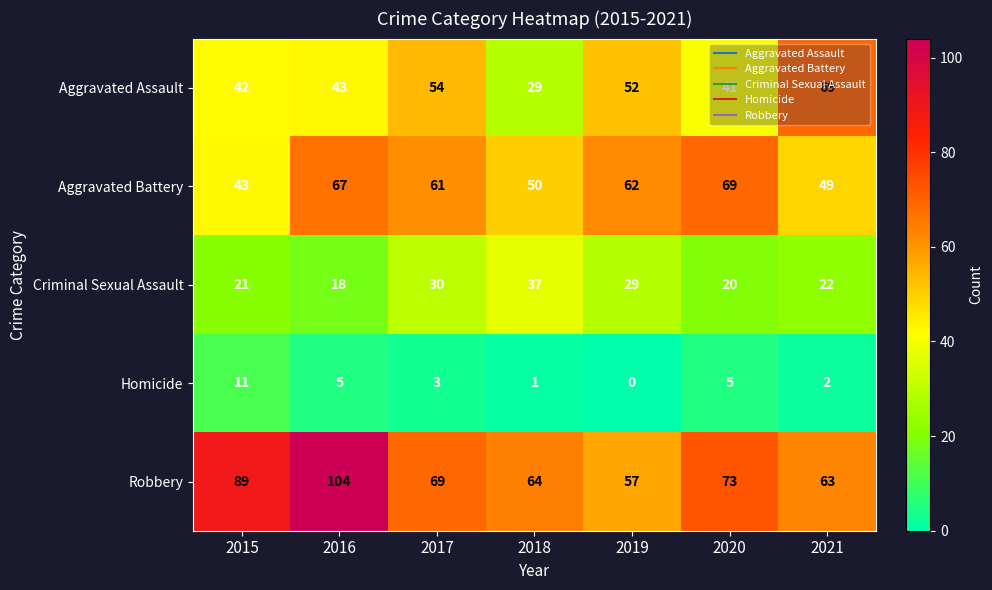

What is the sum of all Criminal Sexual Assault values?

177